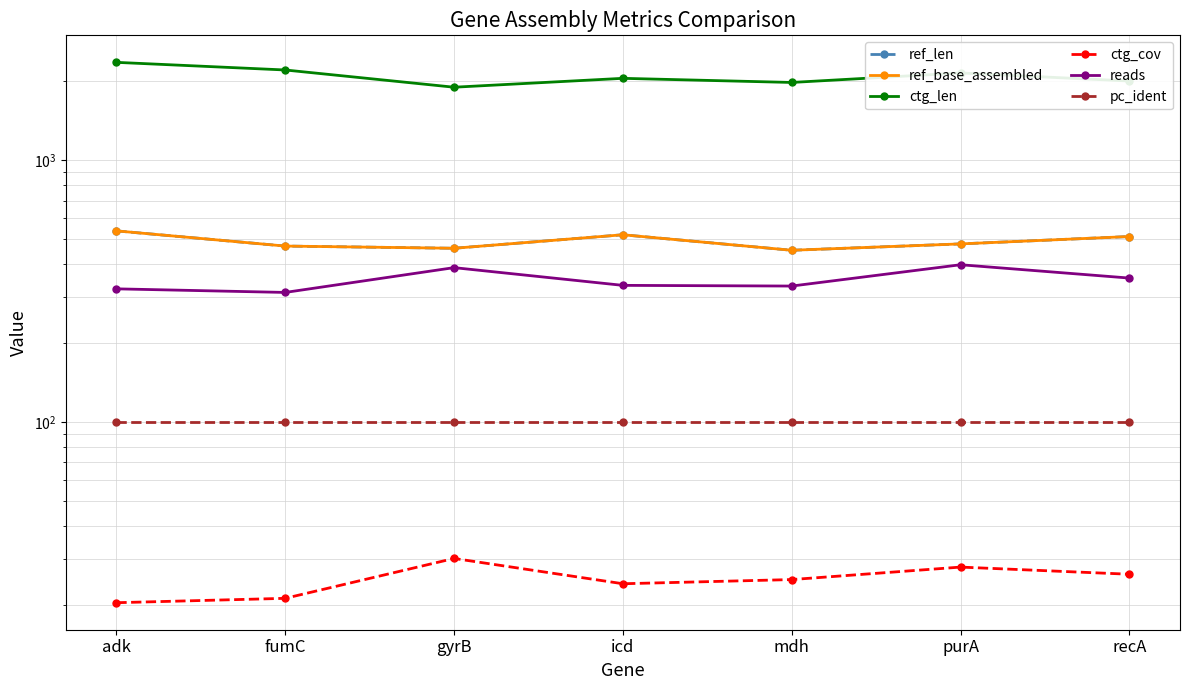

Read the ctg_len value at purA.

2148.0